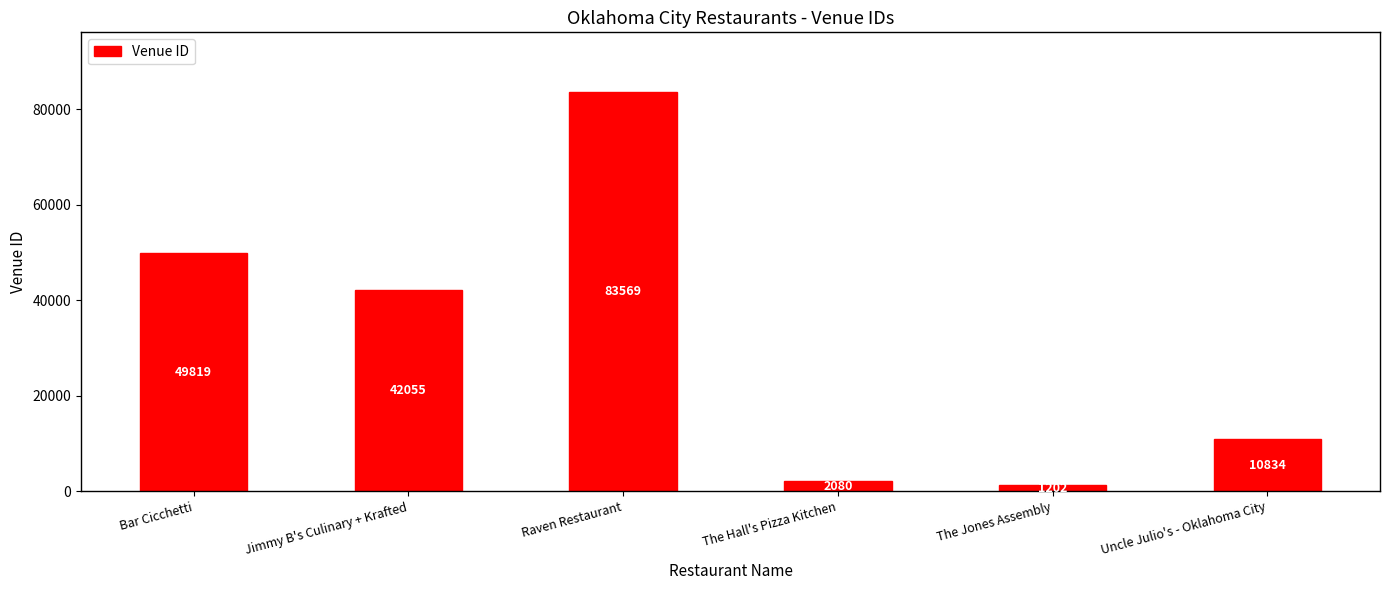

Reading left to right, what are all the values shown in this chart?

49819	42055	83569	2080	1202	10834